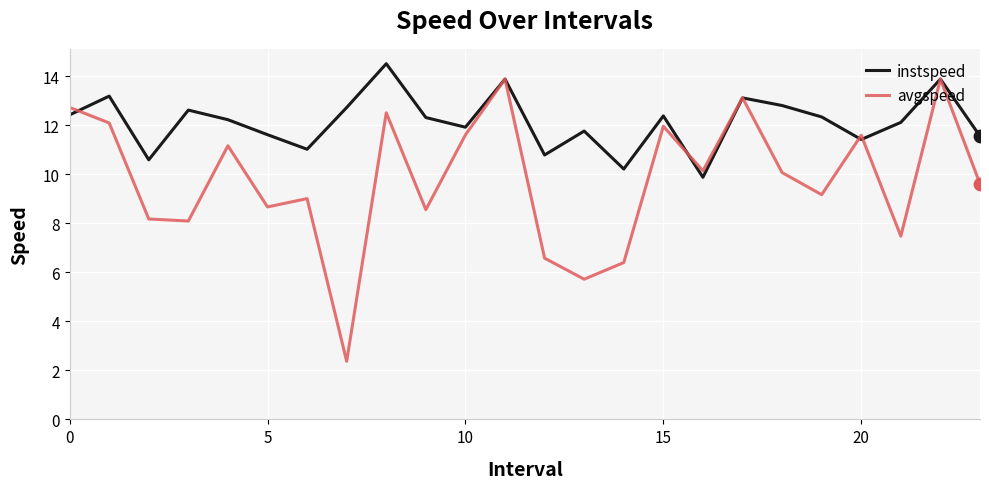

Which series has the widest spread of values?

avgspeed